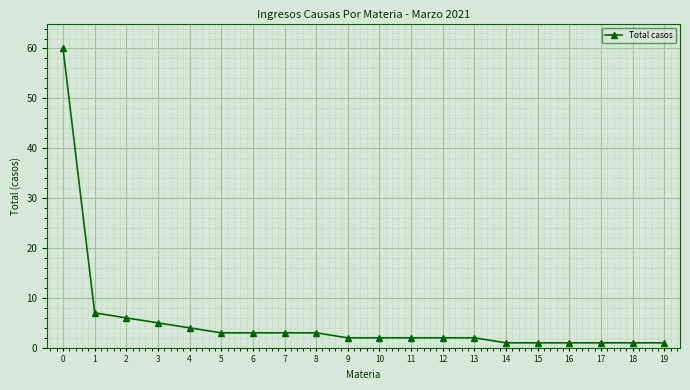

How many lines are shown in the chart?

1